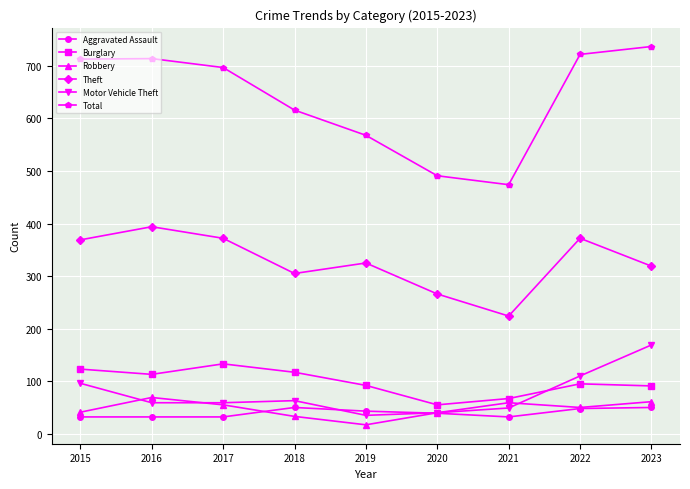

True or false: Total has a value of 222 at 2020.

False